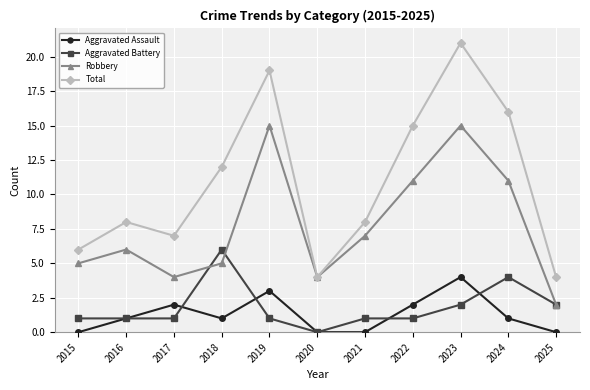

What is the value of the Robbery point at the 7th from the left?

7